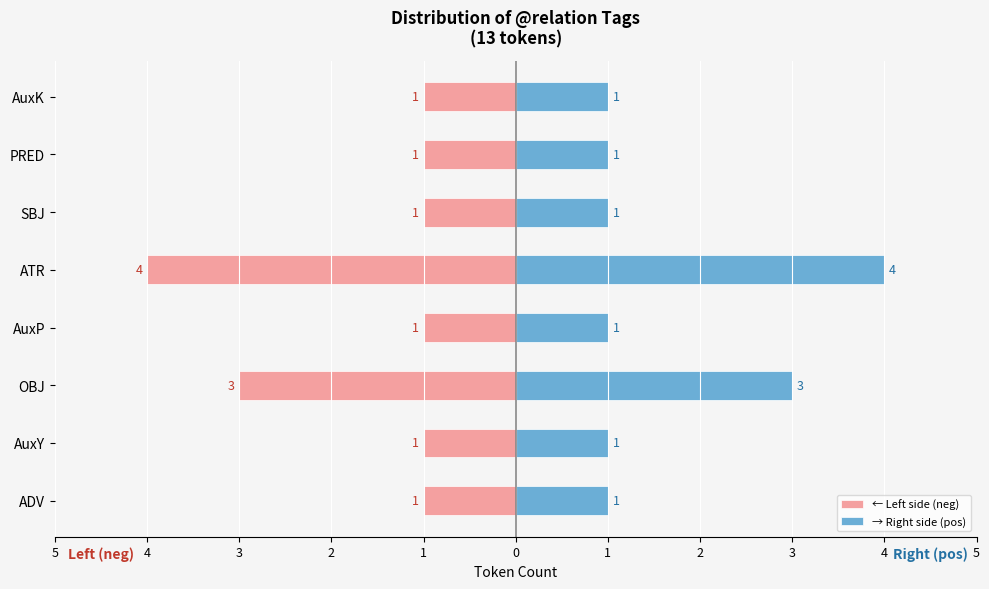

How many bars are there in total?

16